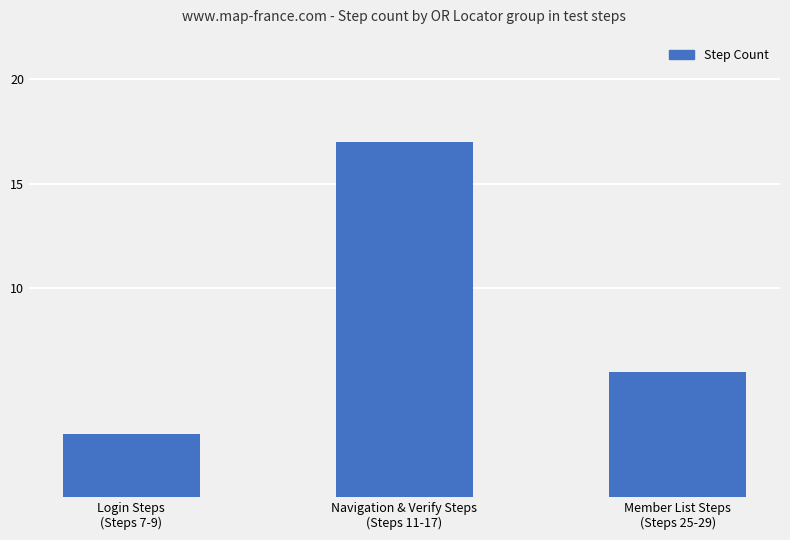

What is the change in value from Login Steps
(Steps 7-9) to Member List Steps
(Steps 25-29)?

+3